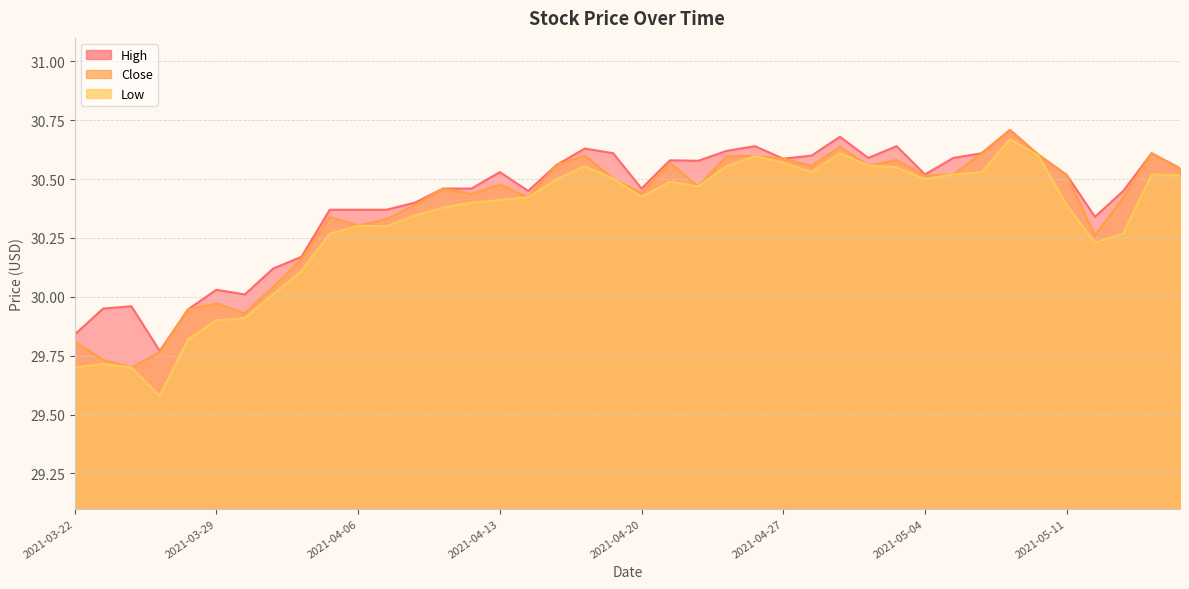

True or false: Low has a value of 14.0 at 2021-04-22.

False